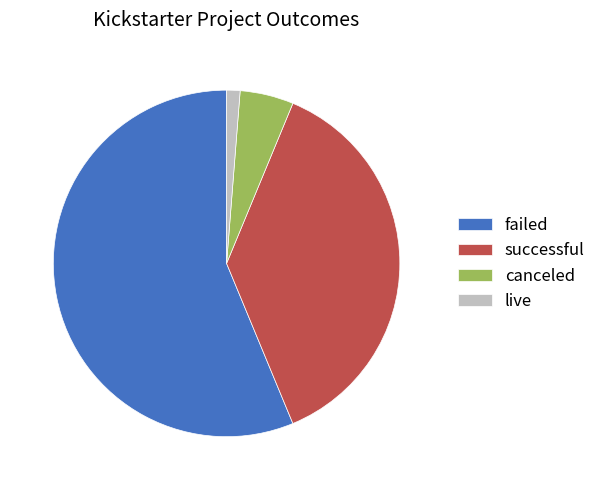

Is the sum of canceled and live greater than half?

No